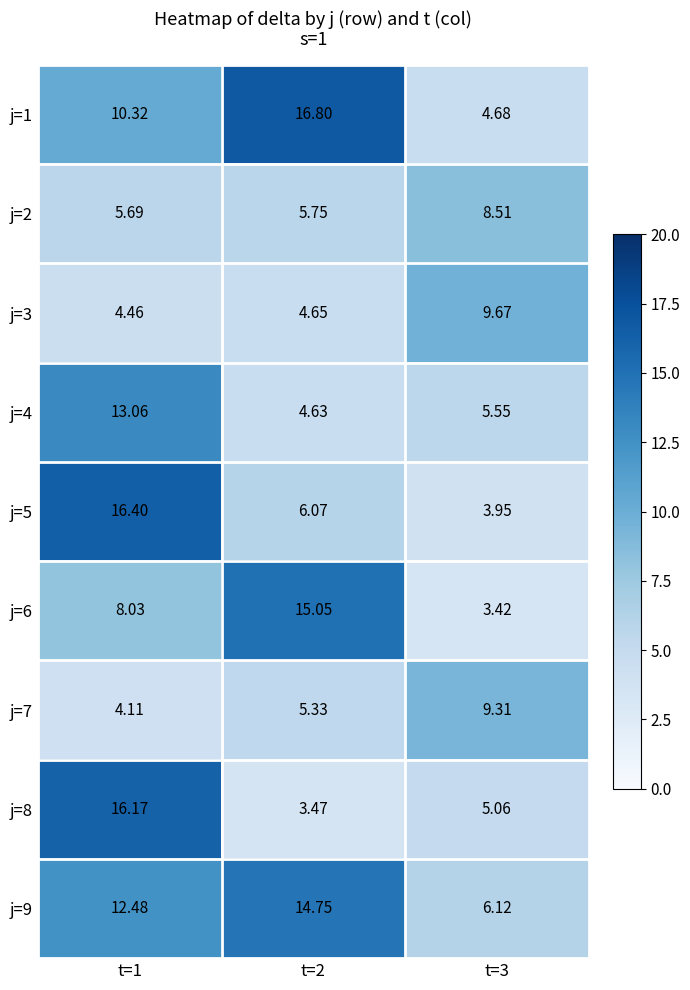

Is the value of j=4 at t=3 greater than the value of j=7 at t=3?

No